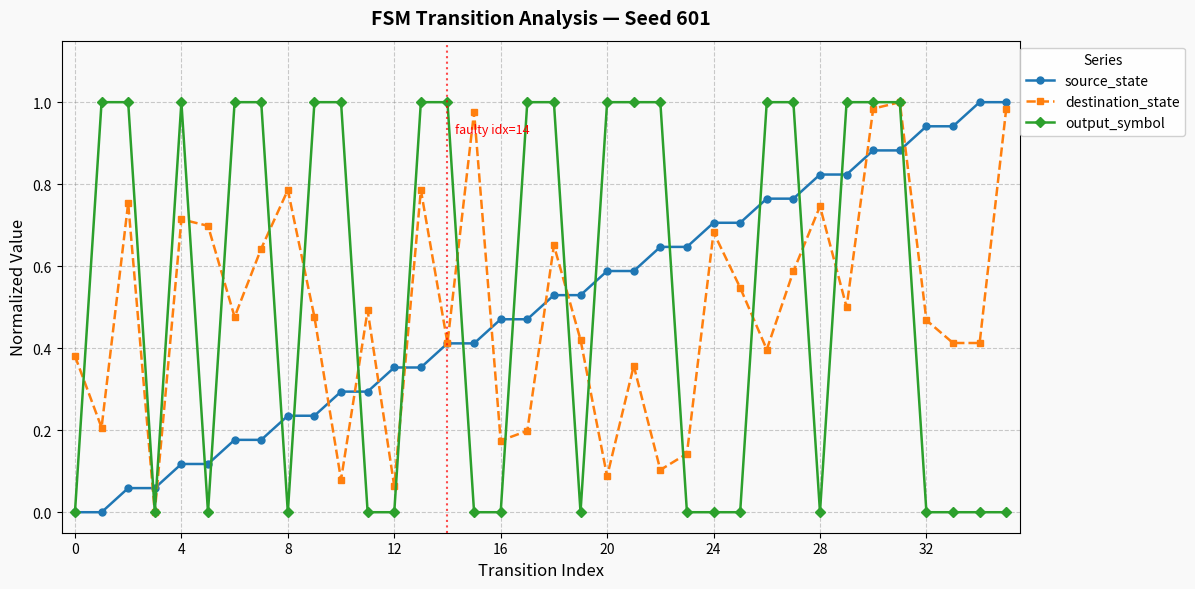

What is the value of the source_state point at the 11th from the left?

0.3